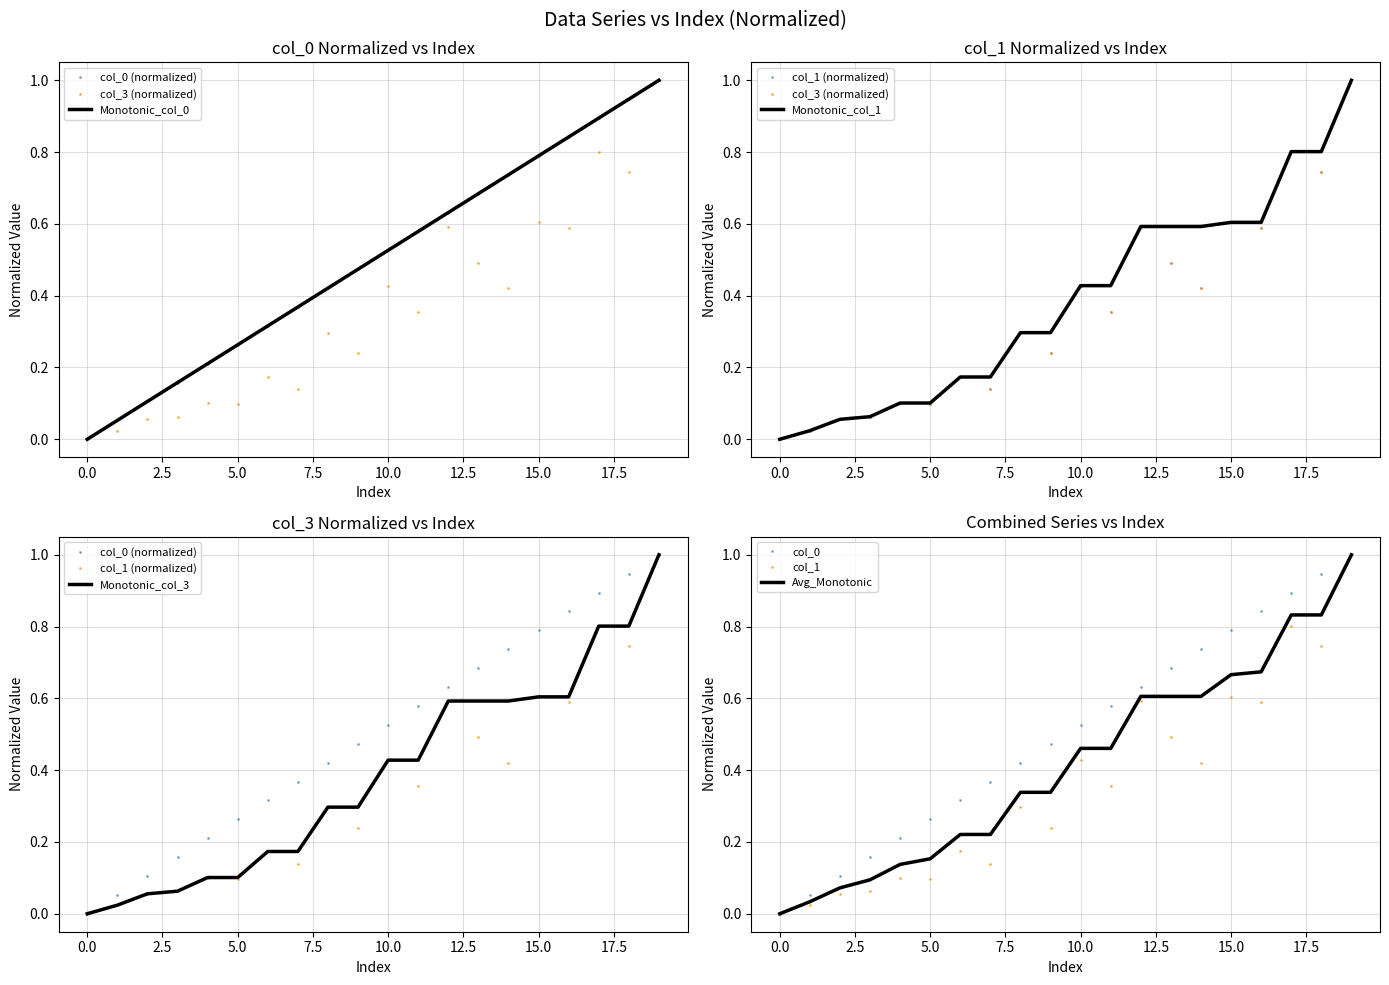

At which category does the chart reach its peak across all series?

19